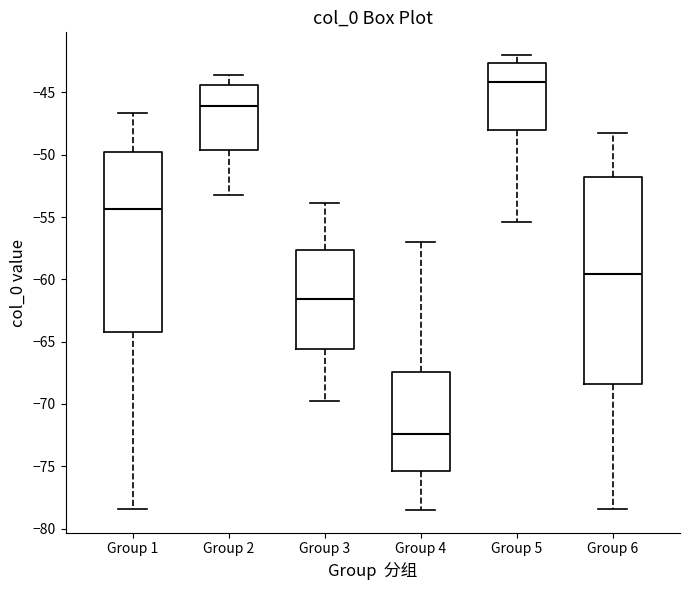

Reading left to right, read every box against the y-axis: the position of its median line, the range the box covers, and the ends of its whiskers. The values are not printed on the chart, so give them approximately, as read against the axis.

Group 1: median -54.5, box -64.0 to -50.0, whiskers -78.5 to -46.5
Group 2: median -46.0, box -49.5 to -44.5, whiskers -53.5 to -43.5
Group 3: median -61.5, box -65.5 to -57.5, whiskers -70.0 to -54.0
Group 4: median -72.5, box -75.5 to -67.5, whiskers -78.5 to -57.0
Group 5: median -44.0, box -48.0 to -42.5, whiskers -55.5 to -42.0
Group 6: median -59.5, box -68.5 to -52.0, whiskers -78.5 to -48.0